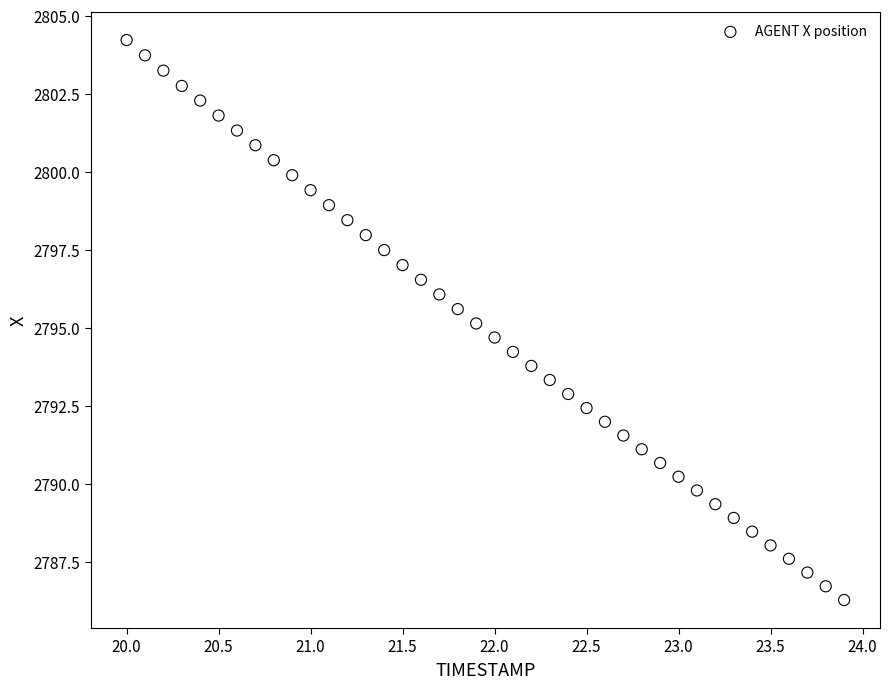

What is the range of X values (max minus min)?

3.9